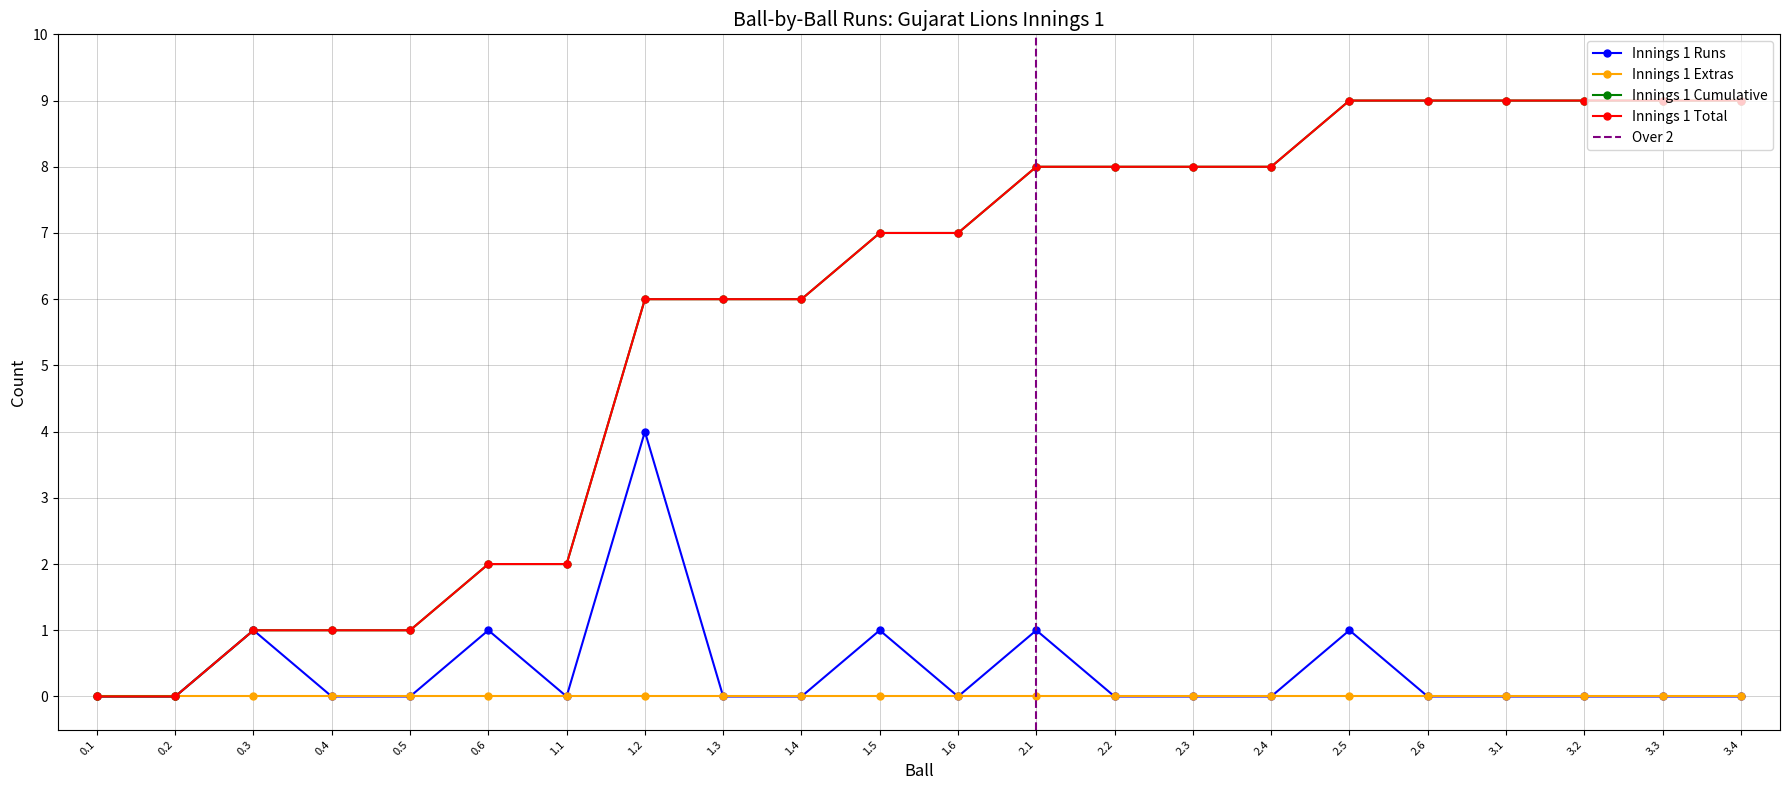

What is the difference between the second highest and minimum values in the Innings 1 Runs series?

1